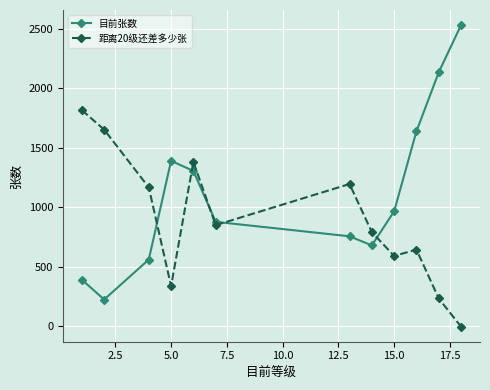

Reading left to right, what are all the values shown in this chart?

目前张数: 392.0	225.3	561.0	1390.0	1305.7	878.0	756.5	680.0	966.0	1637.8	2133.7	2530.3
距离20级还差多少张: 1816.0	1652.0	1167.0	338.0	1382.3	850.0	1195.5	792.0	591.3	644.8	234.3	-2.3